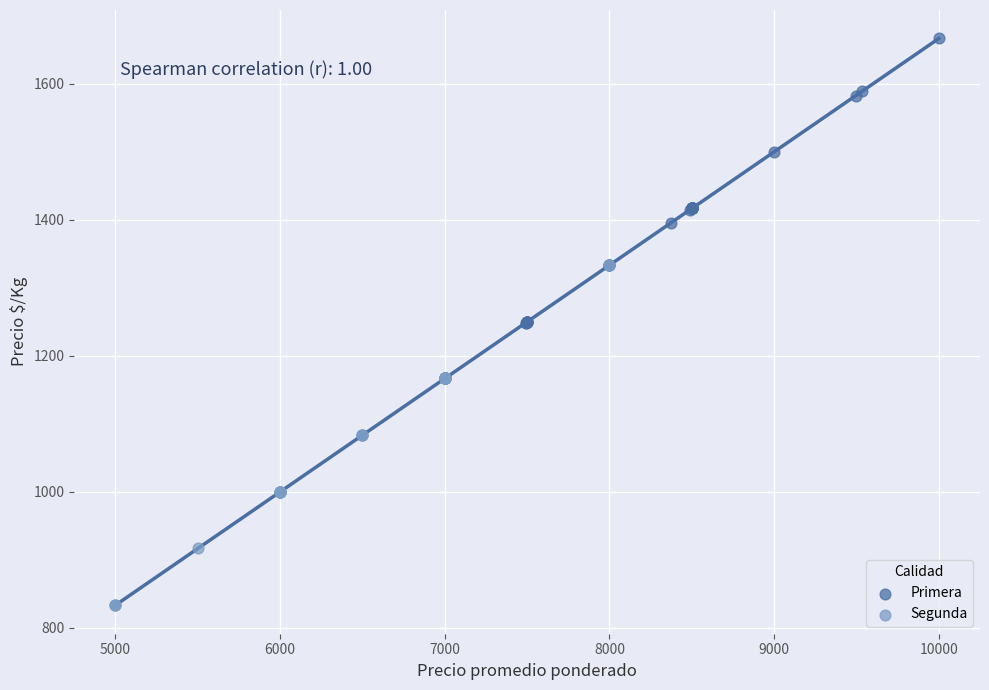

Which series reaches the minimum Y coordinate?

Segunda